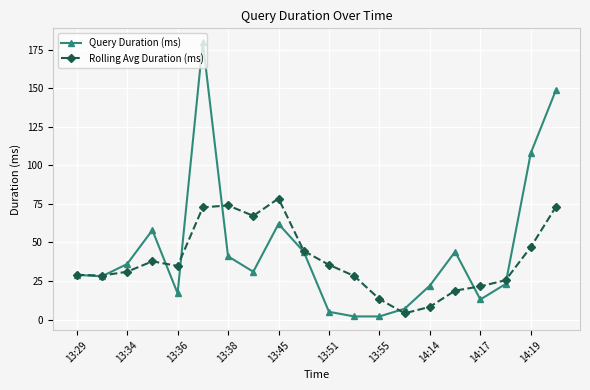

List the series in order of their peak value, highest first.

Query Duration (ms), Rolling Avg Duration (ms)